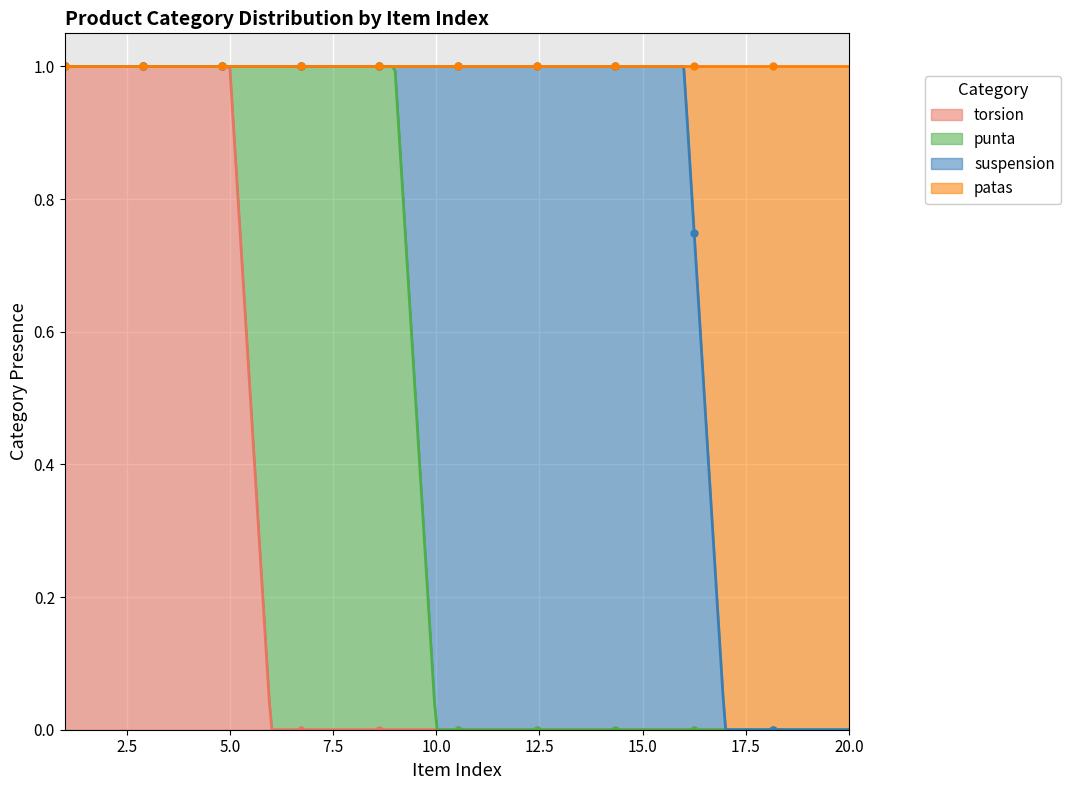

Reading left to right, what are all the values shown in this chart?

torsion: 1=1	2=1	3=1	4=1	5=1	6=0	7=0	8=0	9=0	10=0	11=0	12=0	13=0	14=0	15=0	16=0	17=0	18=0	19=0	20=0
punta: 1=0	2=0	3=0	4=0	5=0	6=1	7=1	8=1	9=1	10=0	11=0	12=0	13=0	14=0	15=0	16=0	17=0	18=0	19=0	20=0
suspension: 1=0	2=0	3=0	4=0	5=0	6=0	7=0	8=0	9=0	10=1	11=1	12=1	13=1	14=1	15=1	16=1	17=0	18=0	19=0	20=0
patas: 1=0	2=0	3=0	4=0	5=0	6=0	7=0	8=0	9=0	10=0	11=0	12=0	13=0	14=0	15=0	16=0	17=1	18=1	19=1	20=1